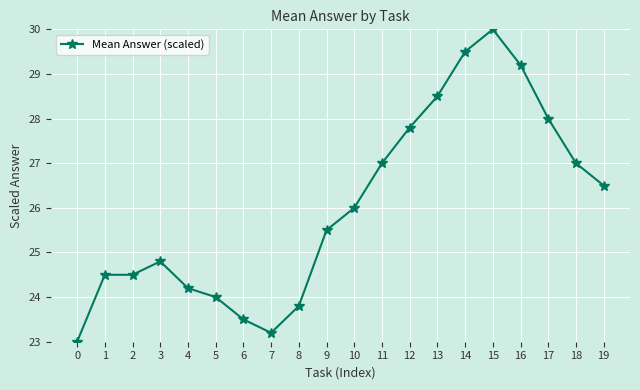

Count the number of data series in this chart.

1